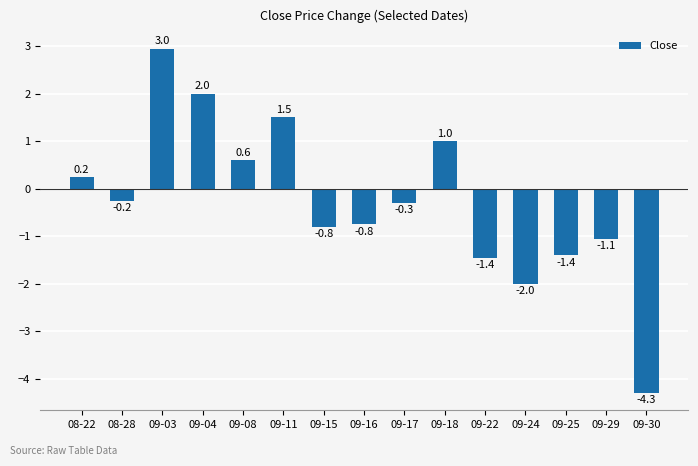

What is the label of the 11th bar from the left?

09-22